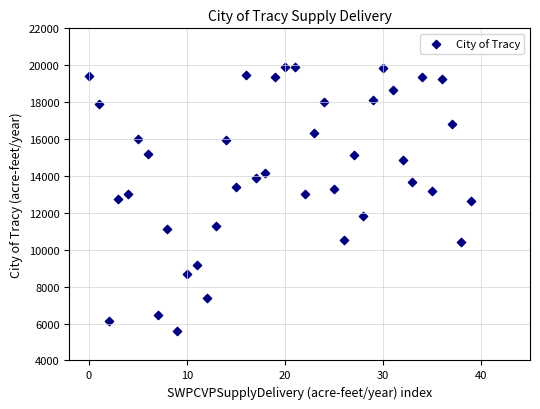

What is the range of Y values (max minus min)?

14298.6